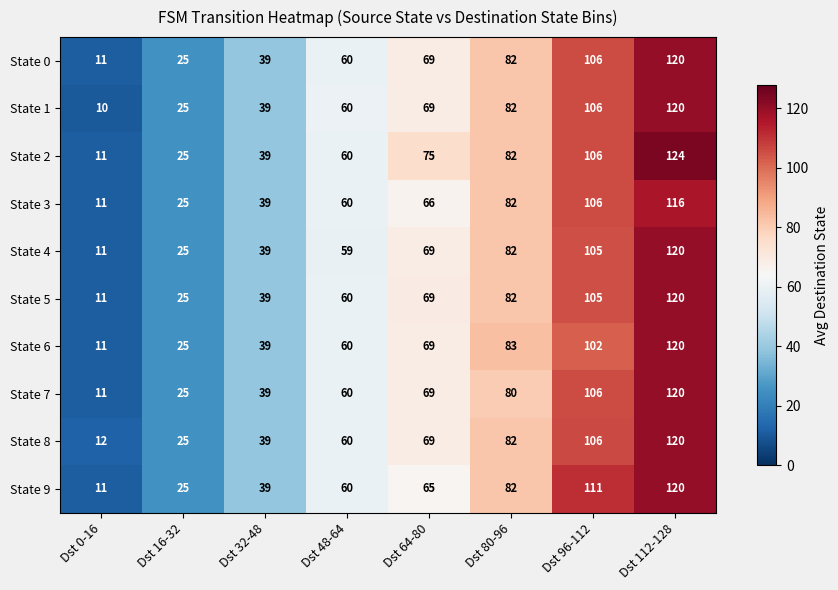

The State 3 series shows 116 at Dst 112-128. True or false?

True